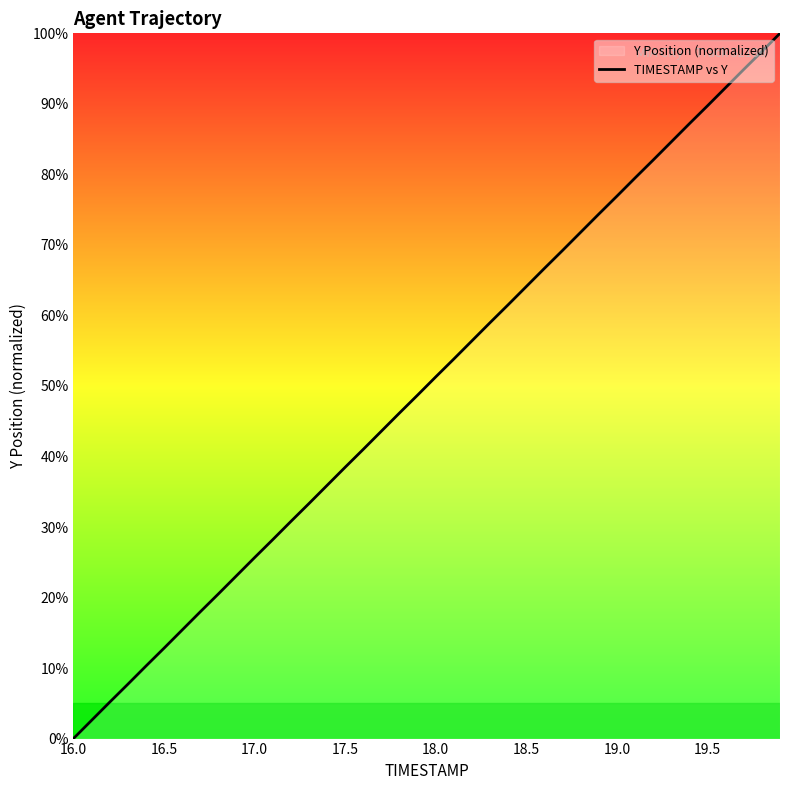

Is it true that the value at 18.0 is 27.9?

False